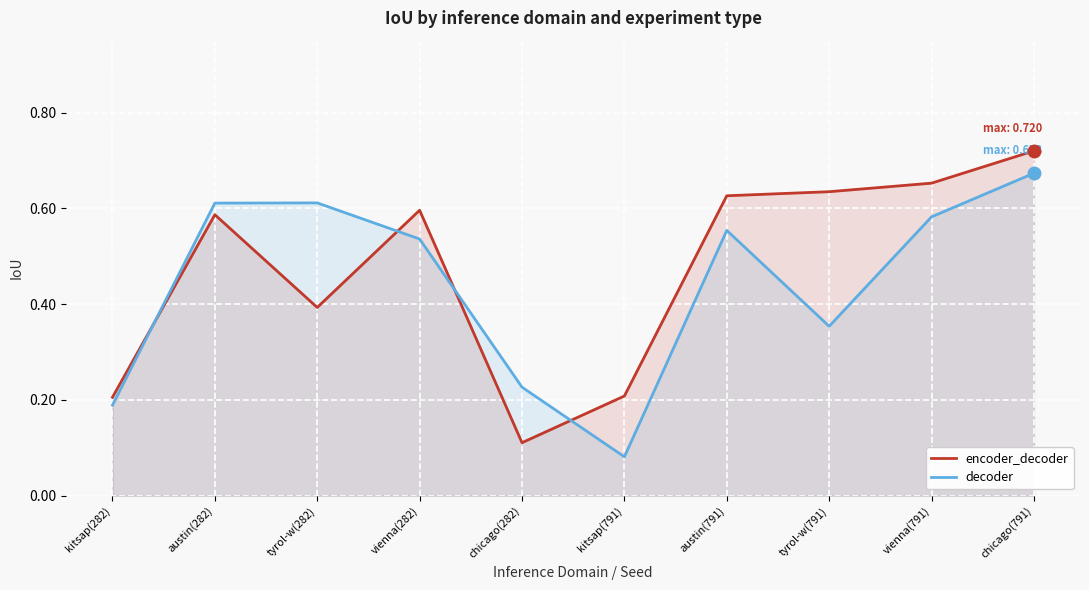

At which category does decoder reach its first local peak?

tyrol-w(282)